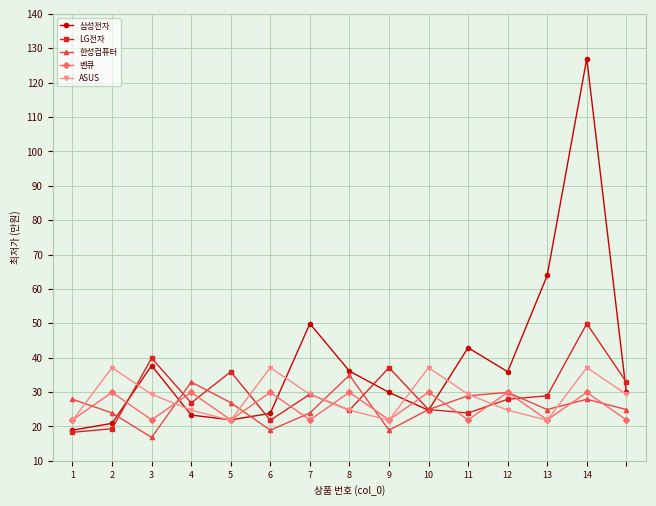

Which series has the widest spread of values?

삼성전자